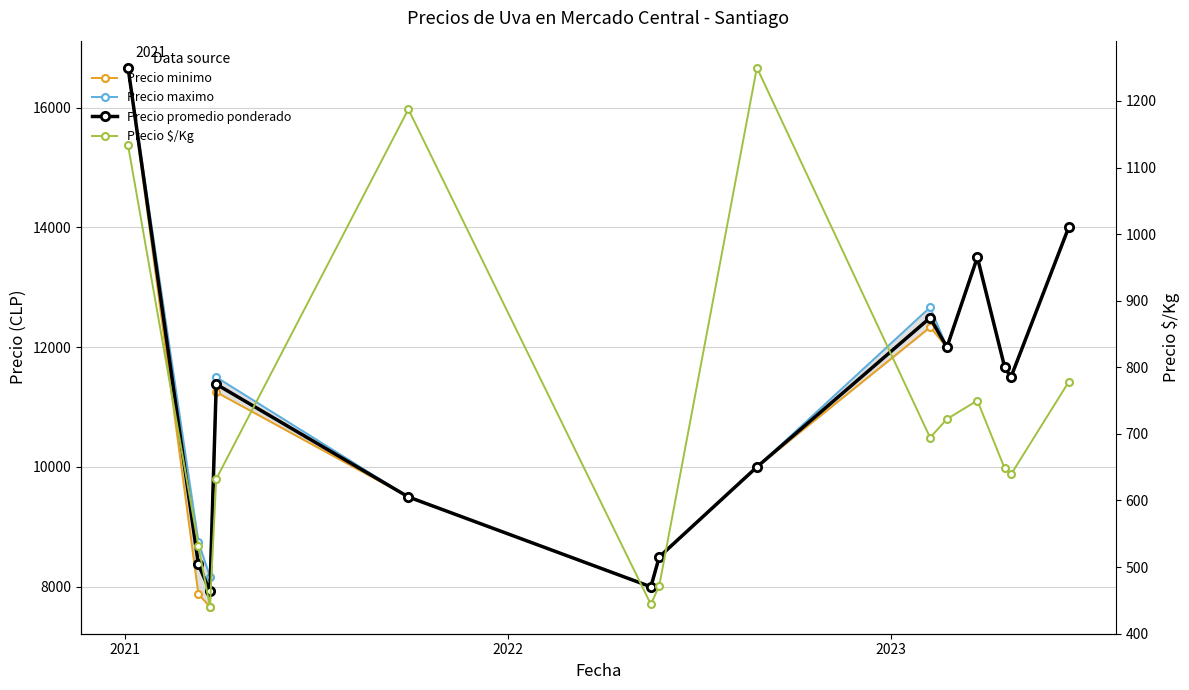

At how many categories does at least one series exceed 10277?

8